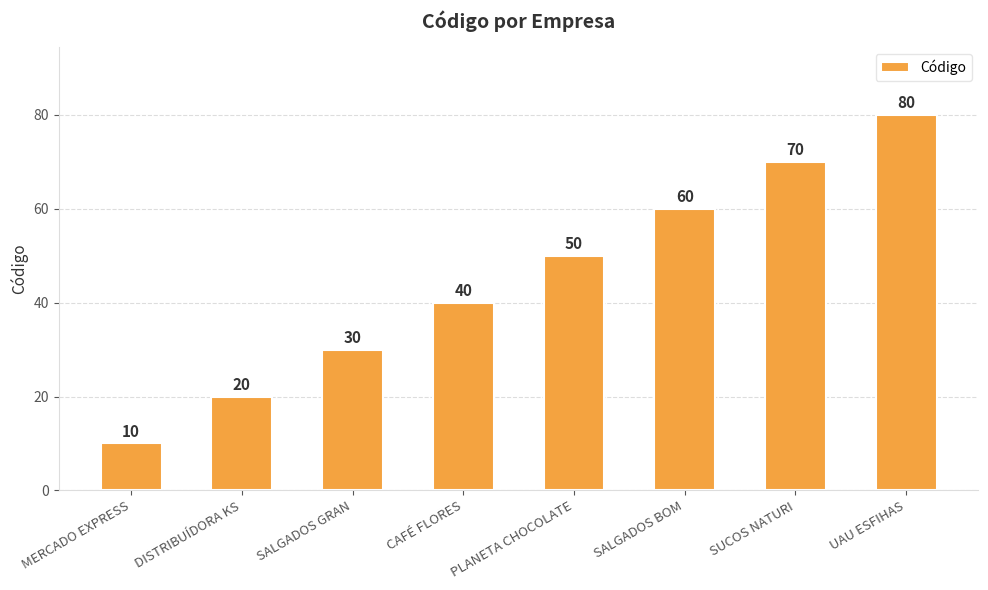

What is the ratio of the value at SUCOS NATURI to the value at SALGADOS GRAN?

2.3